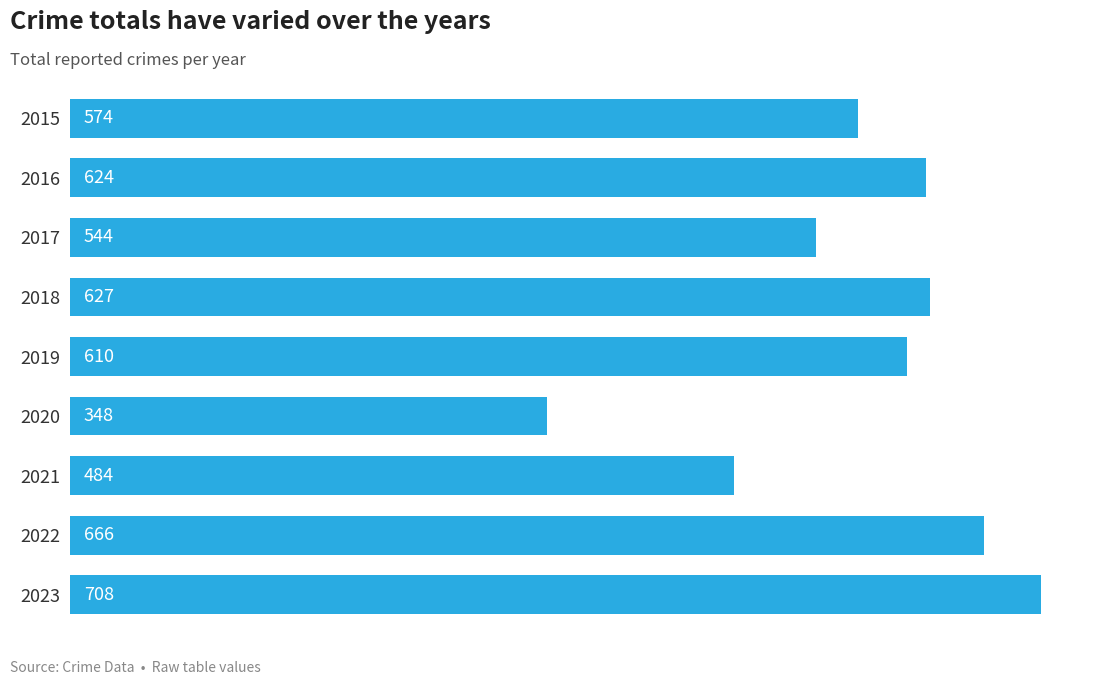

What is the value of the 9th bar from the top?

708